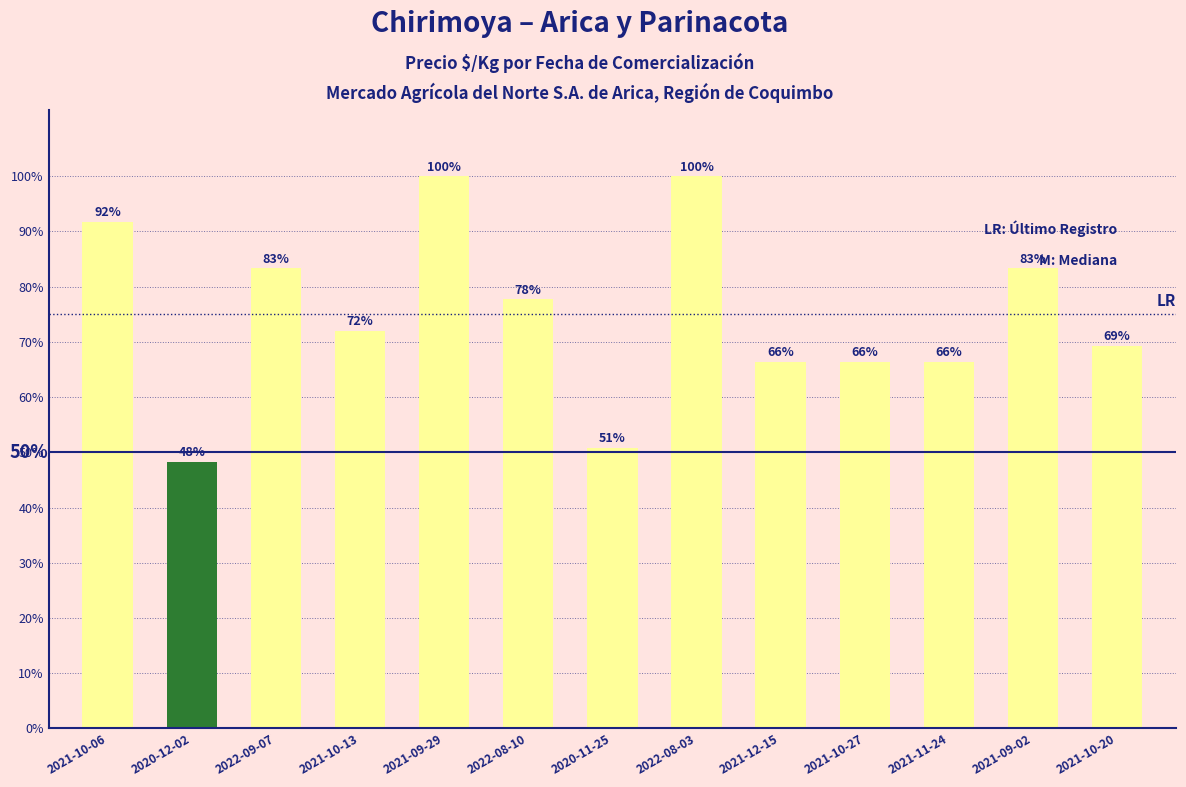

Reading right to left, list all the values displayed in this chart.

0.7	0.8	0.7	0.7	0.7	1.0	0.5	0.8	1.0	0.7	0.8	0.5	0.9